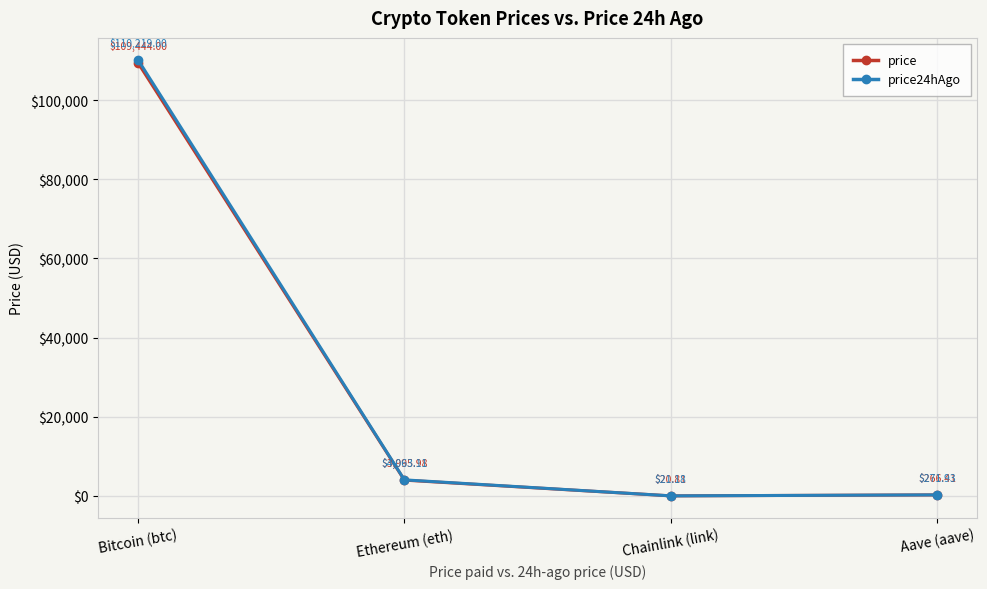

What position from the left is Bitcoin (btc)?

1